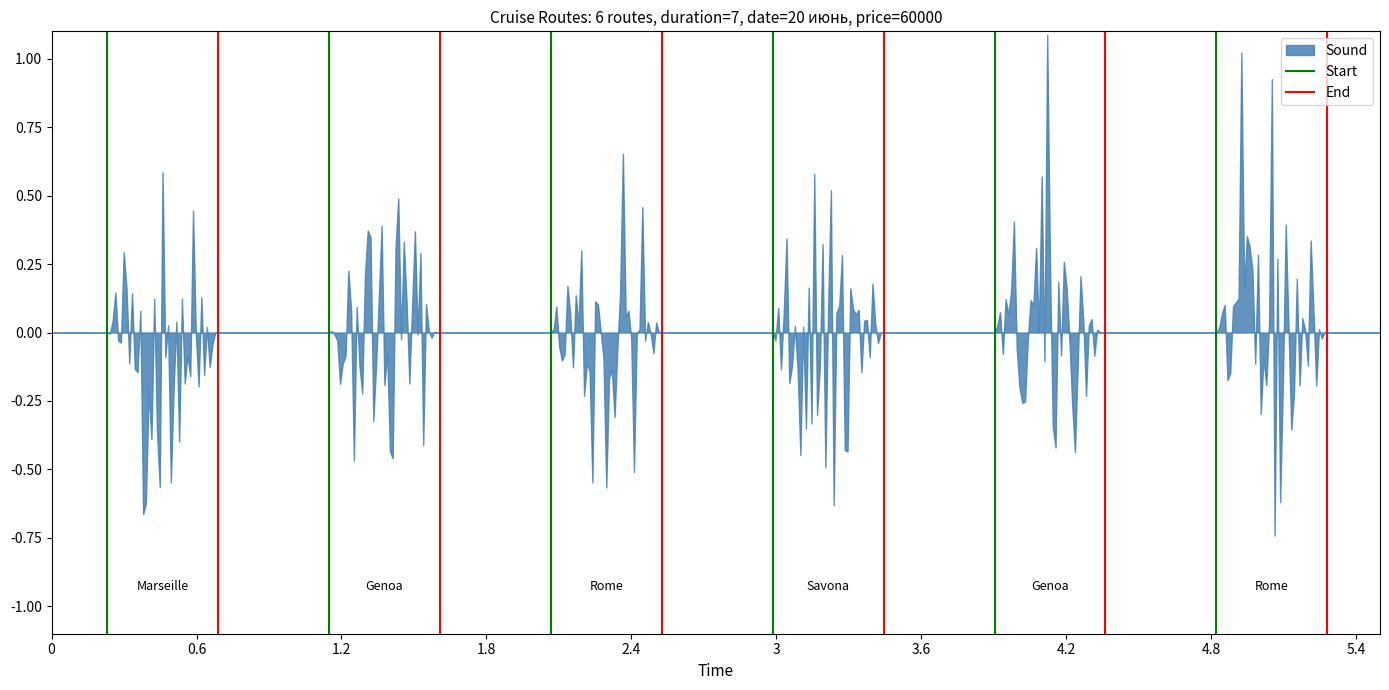

What is the greatest value displayed?

1.1